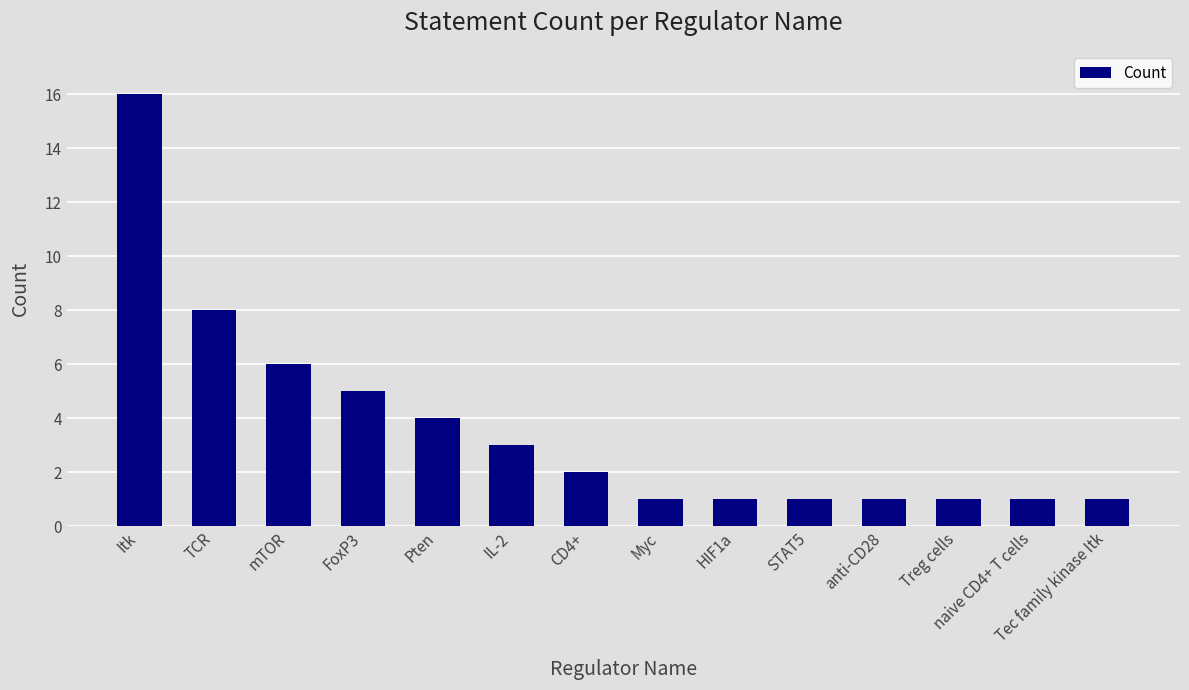

What is the sum of the values at mTOR and IL-2?

9